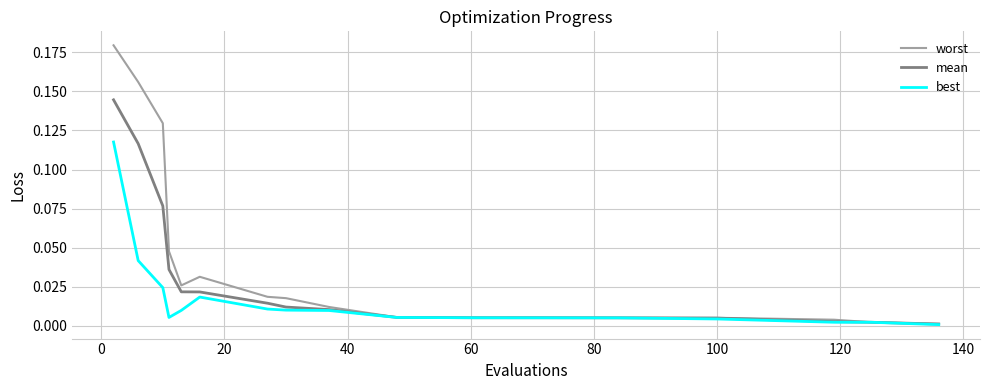

Which series has the largest range (max minus min)?

worst